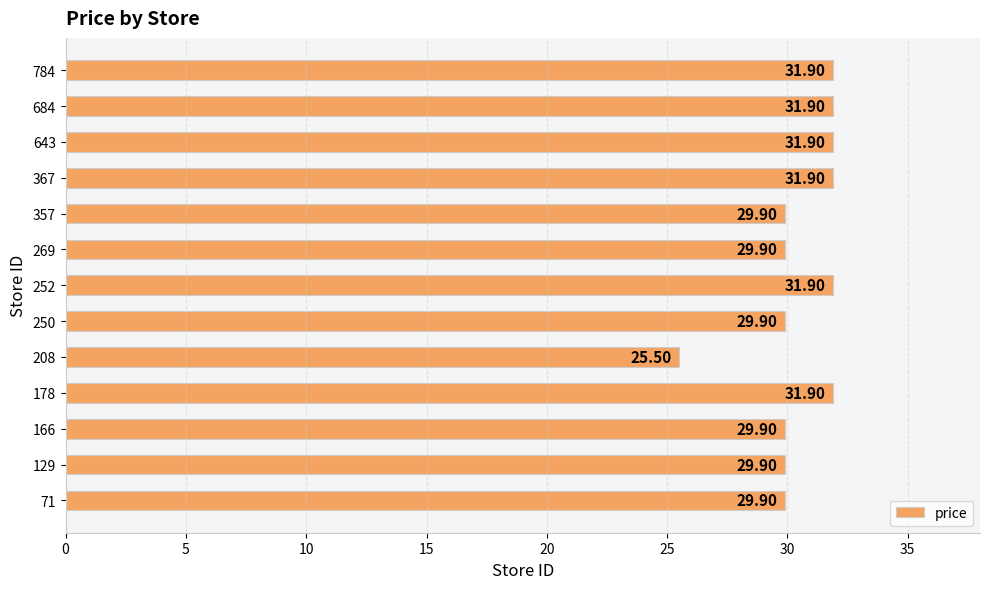

Which category has the lowest value across all series?

208